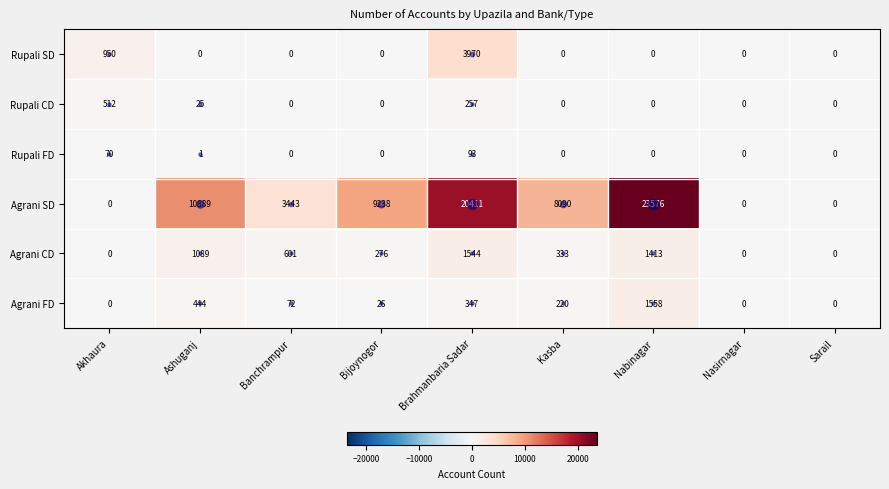

How many categories are shown in the chart?

9